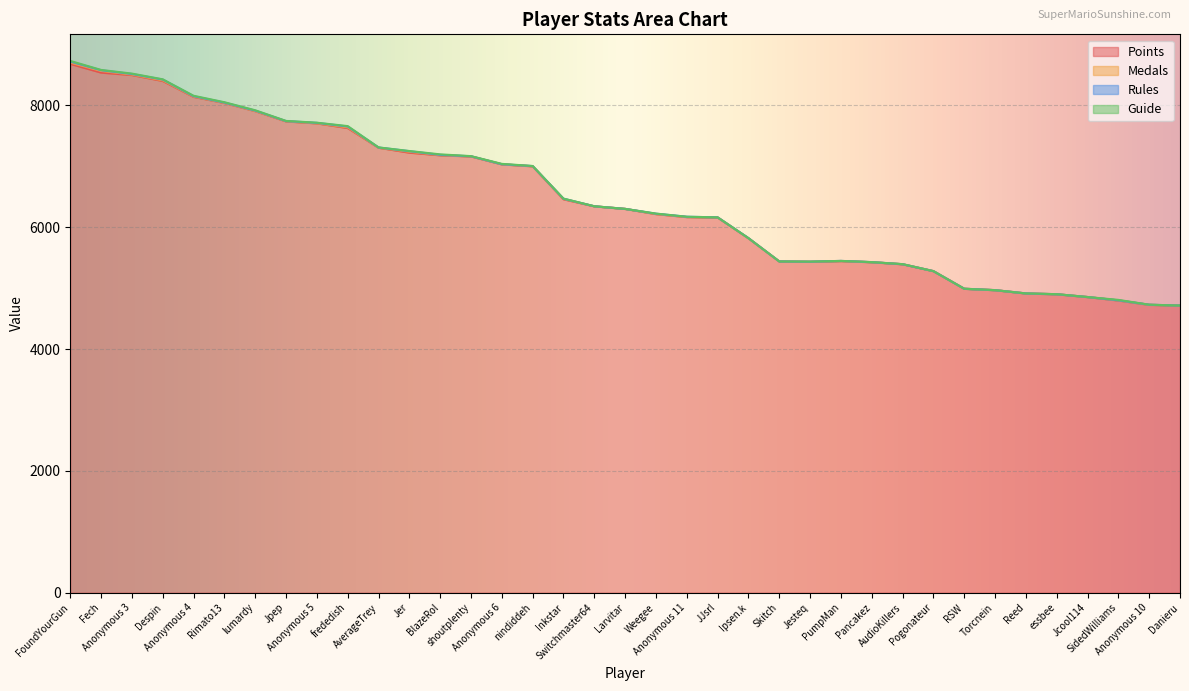

The Guide series shows 5 at Jpep. True or false?

False